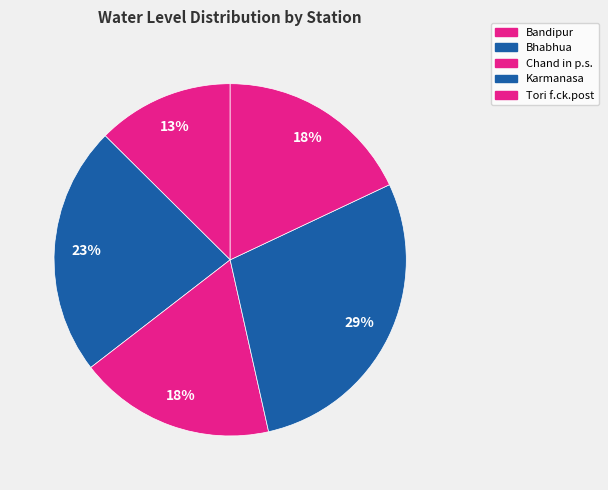

Approximately how many times larger is the value at Karmanasa compared to Chand in p.s.?

1.6